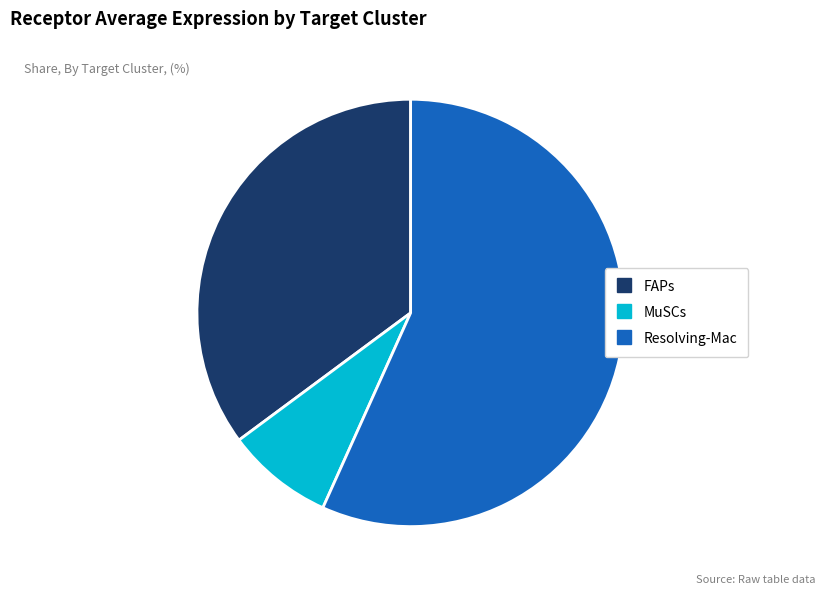

Count the number of slices in the pie.

3